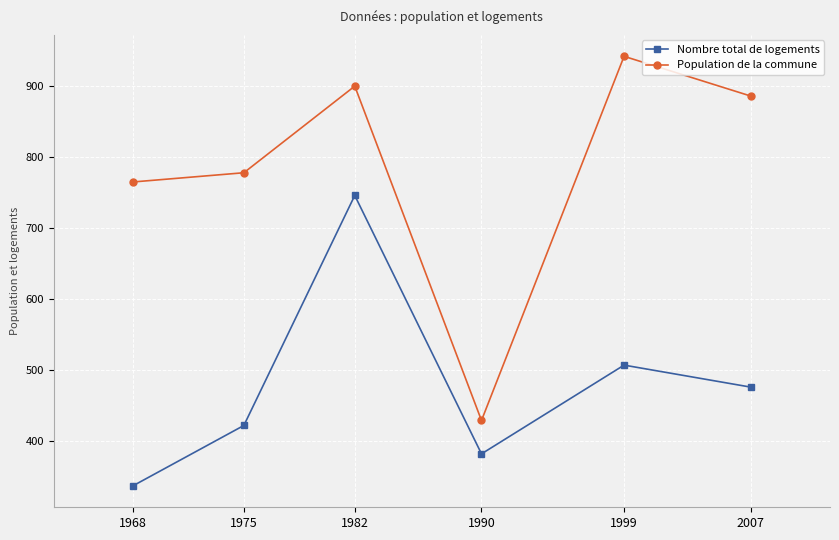

What is the sum of all Population de la commune values?

4700